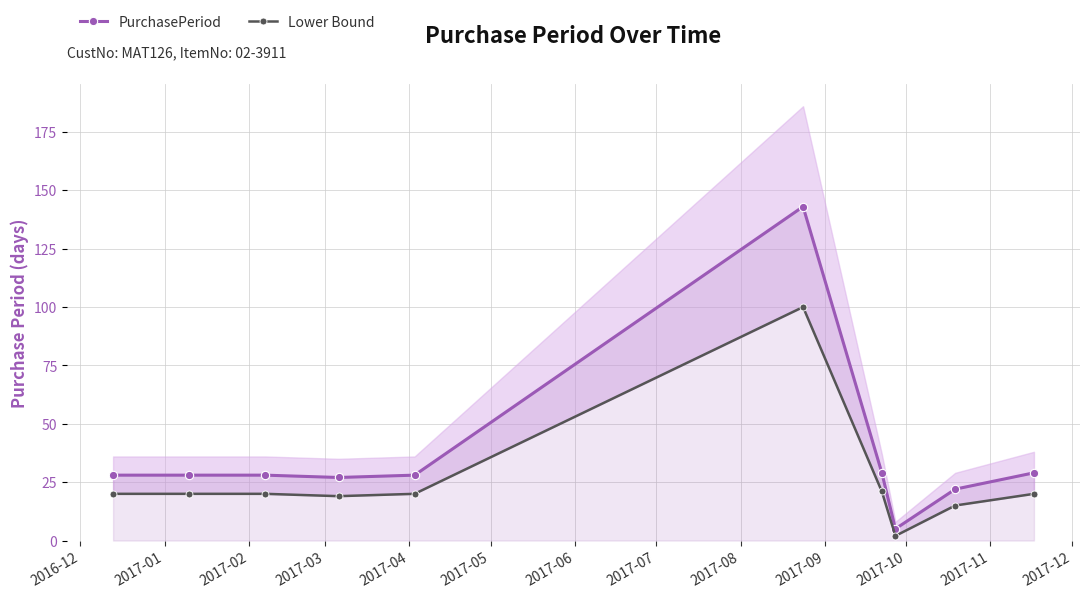

How many distinct data groups are displayed?

2